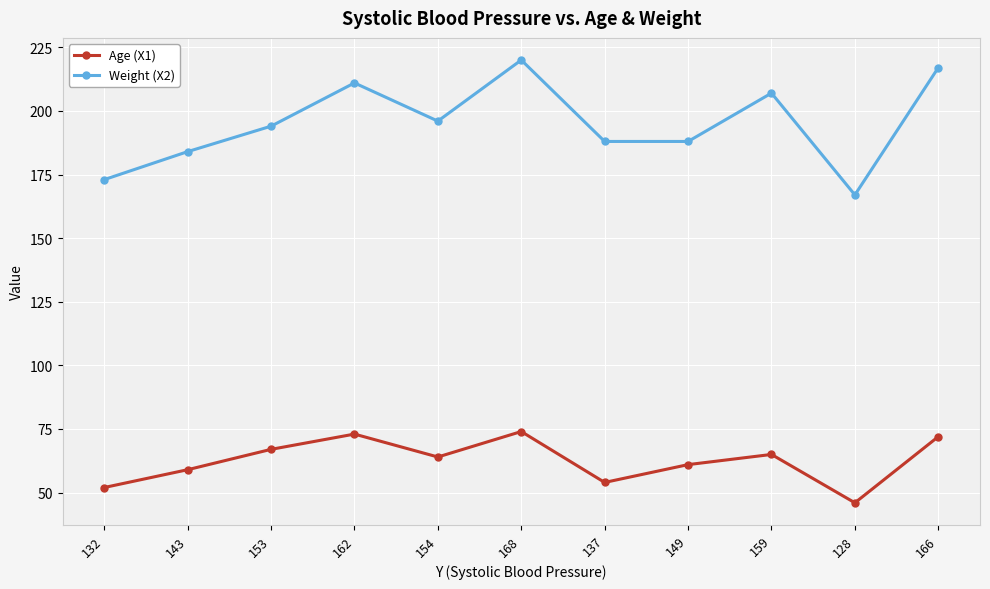

What is the difference between the second highest and minimum values in the Weight (X2) series?

50